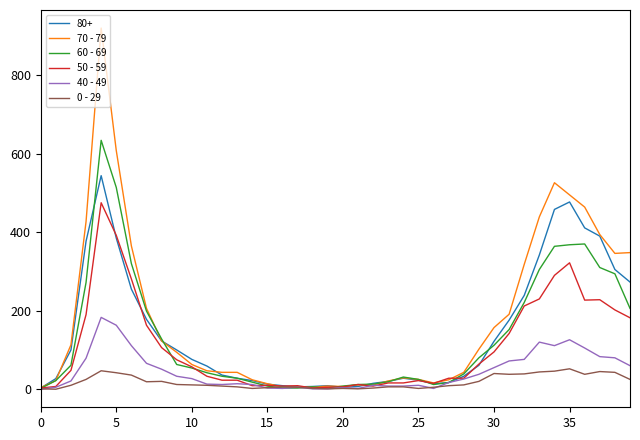

What is the greatest value displayed?

920